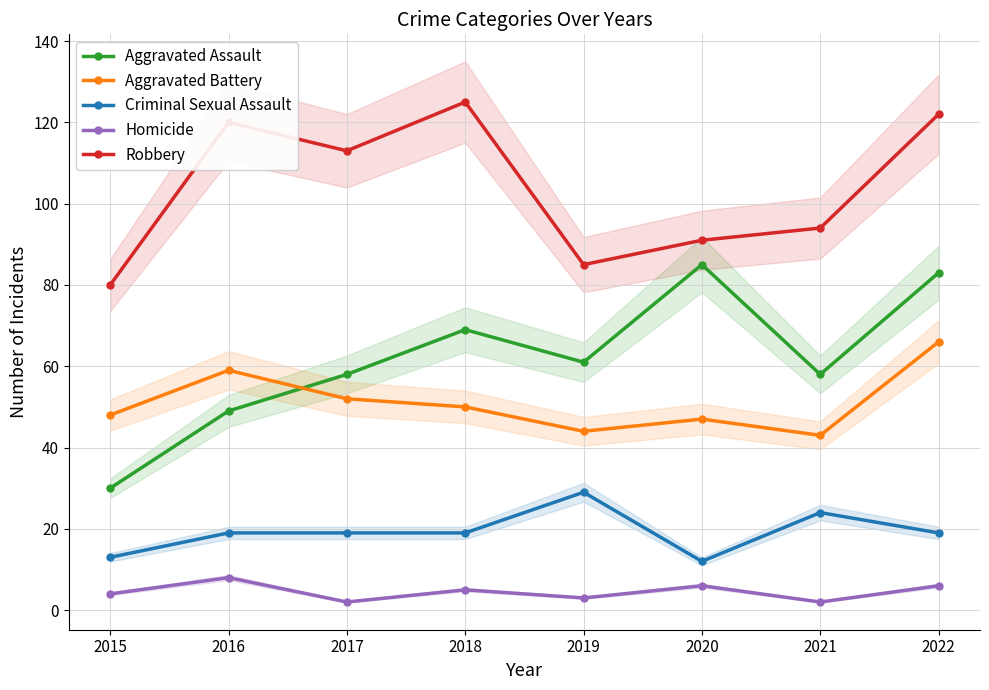

True or false: Homicide has a value of 1 at 2019.

False